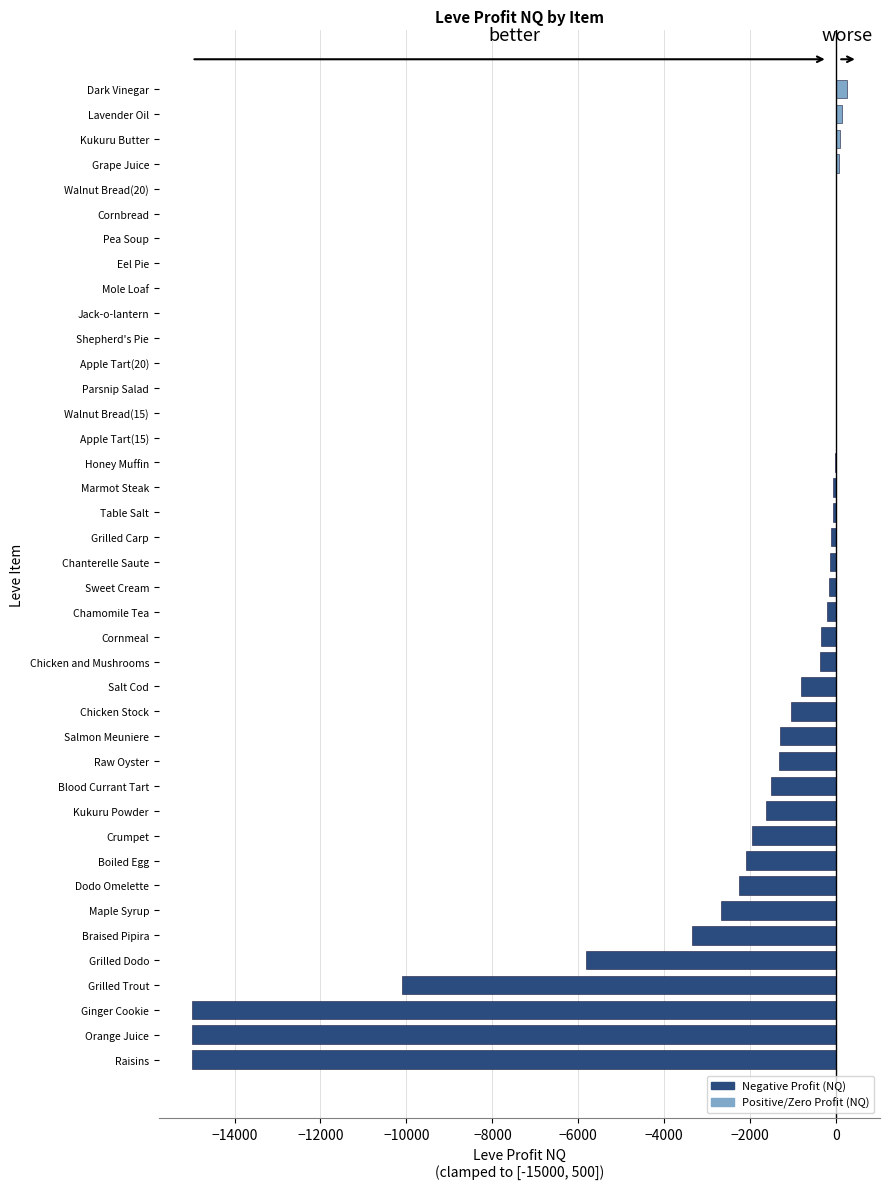

The chart shows a value of 9546.5 at Eel Pie. True or false?

False